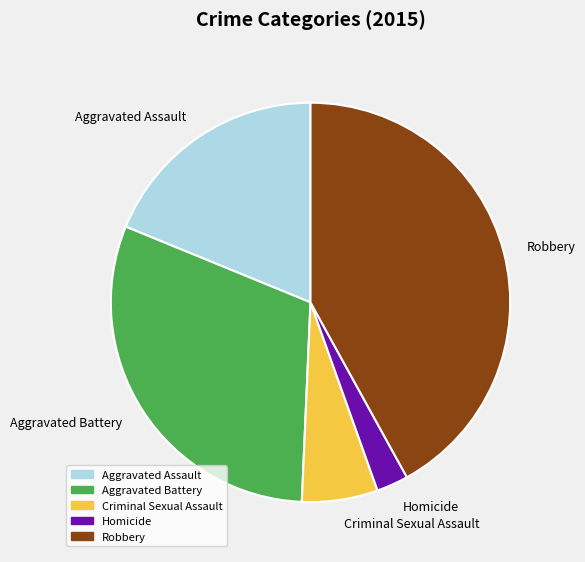

Is it true that Criminal Sexual Assault is 1% of the pie?

False